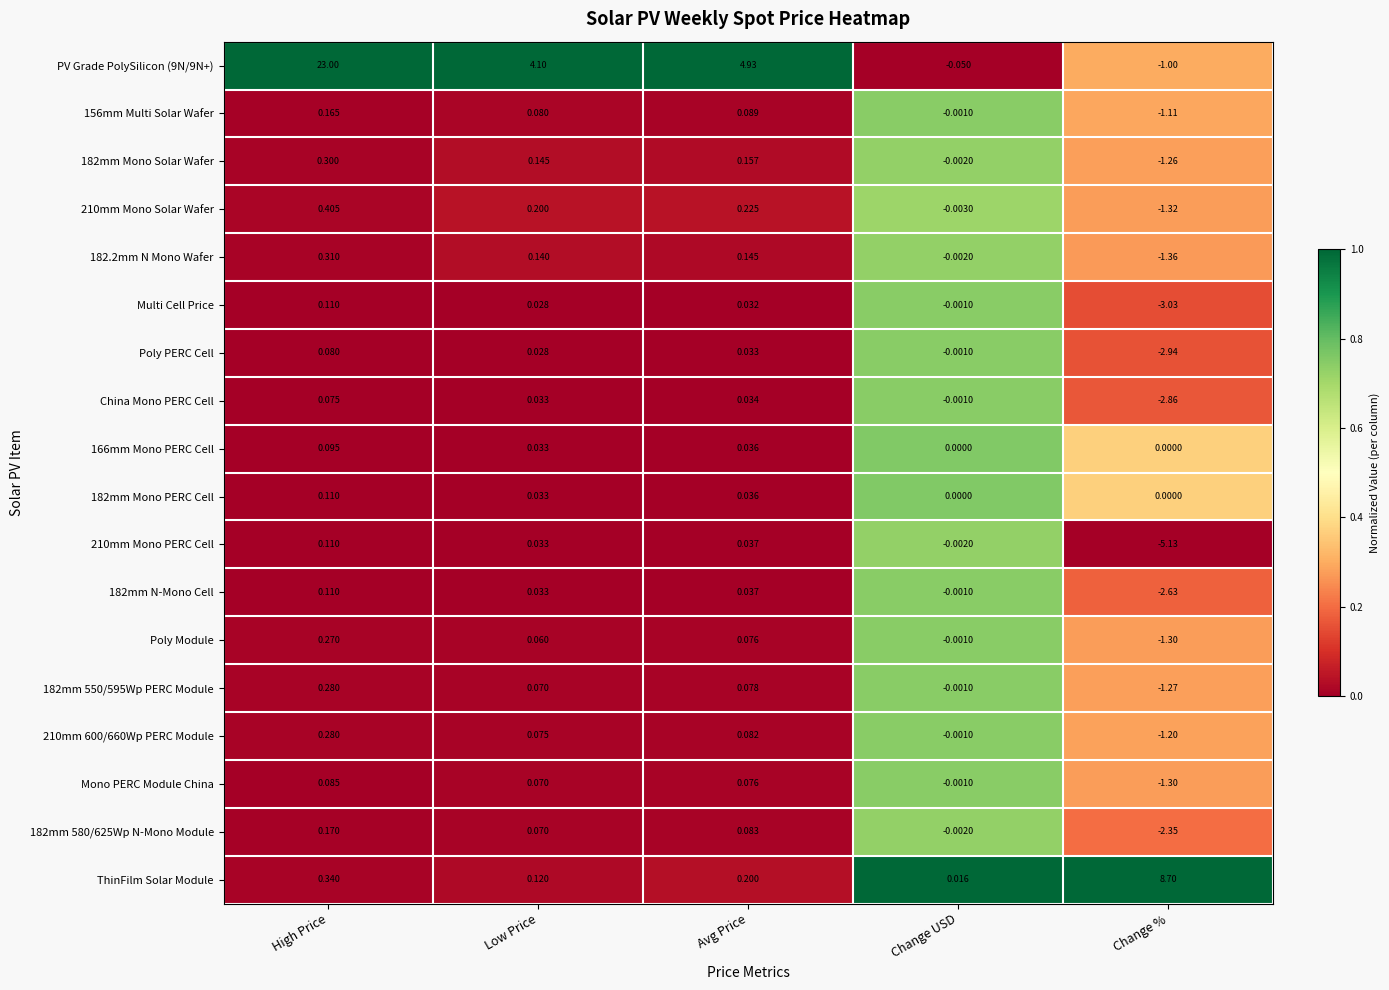

How many categories are shown in the chart?

5